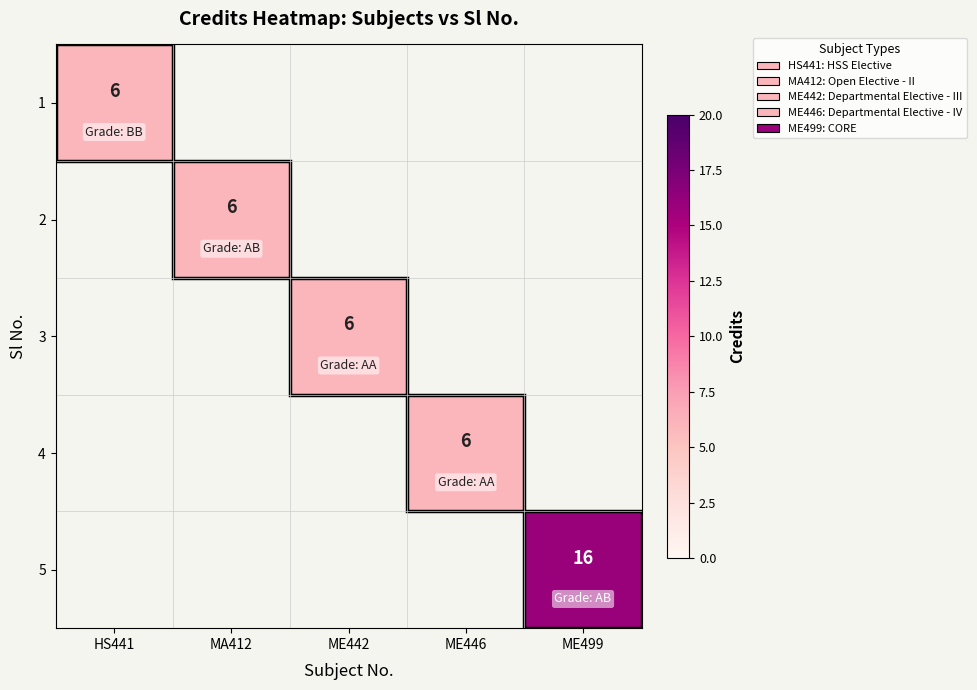

At how many categories does at least one series exceed 15?

1